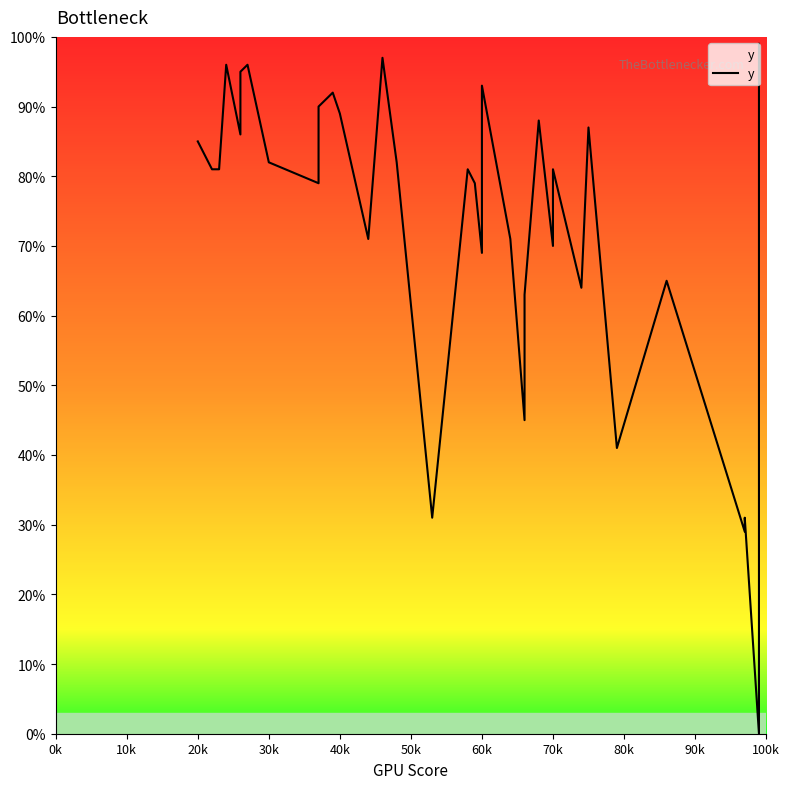

What is the average value?

74